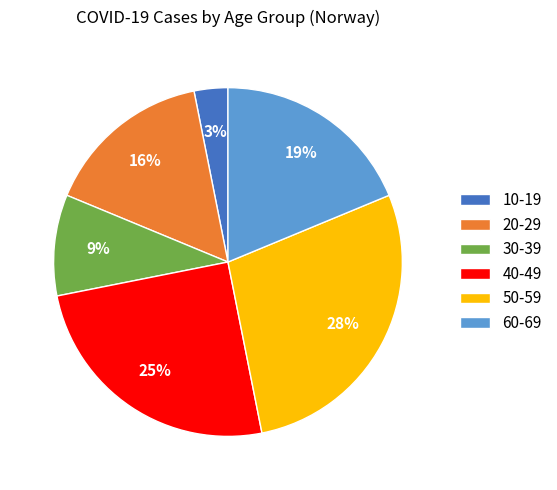

Is there any slice that represents more than half of the pie?

No